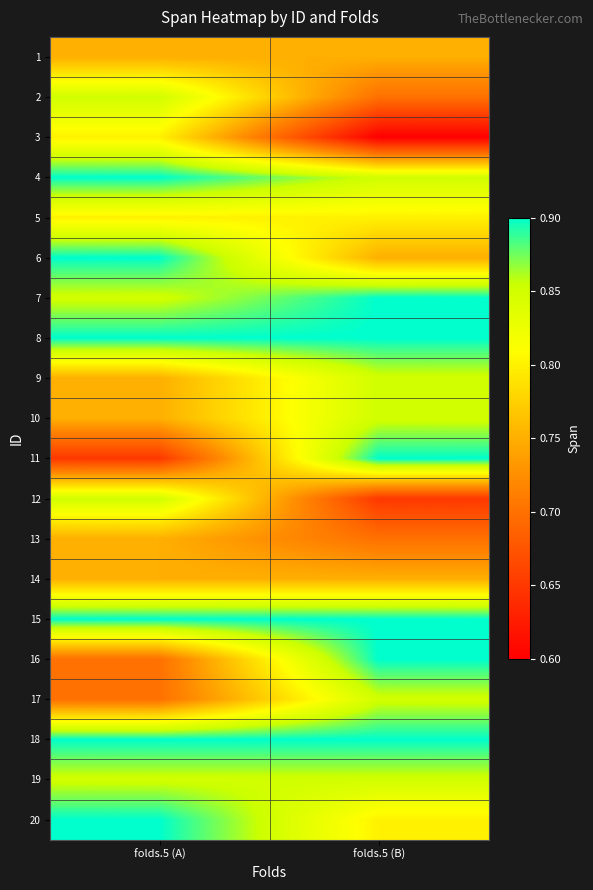

Rank the series by their maximum value, from lowest to highest.

1, 13, 14, 3, 5, 2, 9, 10, 12, 17, 19, 4, 6, 7, 8, 11, 15, 16, 18, 20